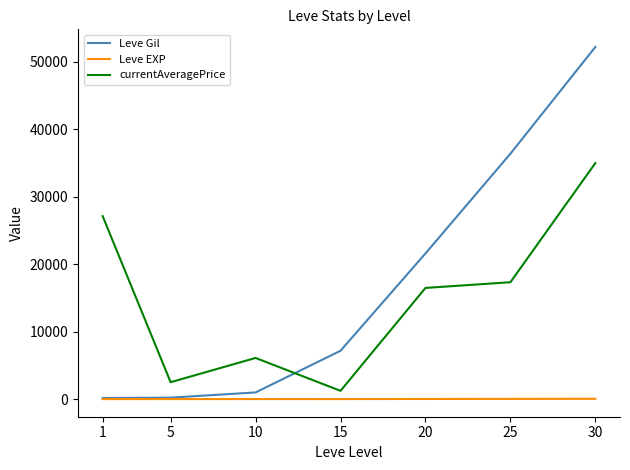

At which category is the sum across all series the highest?

30